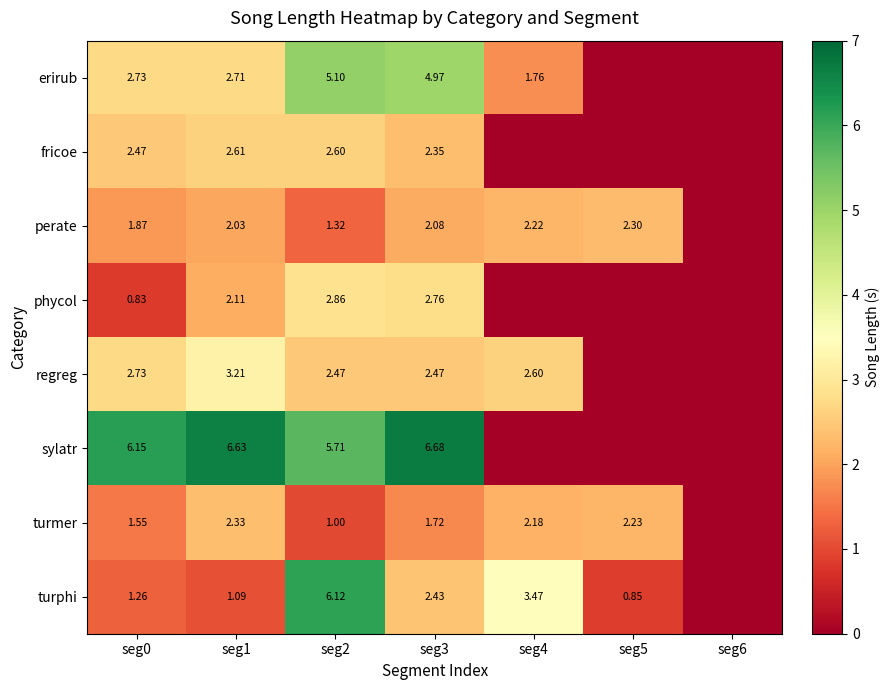

Is the value of phycol at seg3 greater than the value of sylatr at seg1?

No